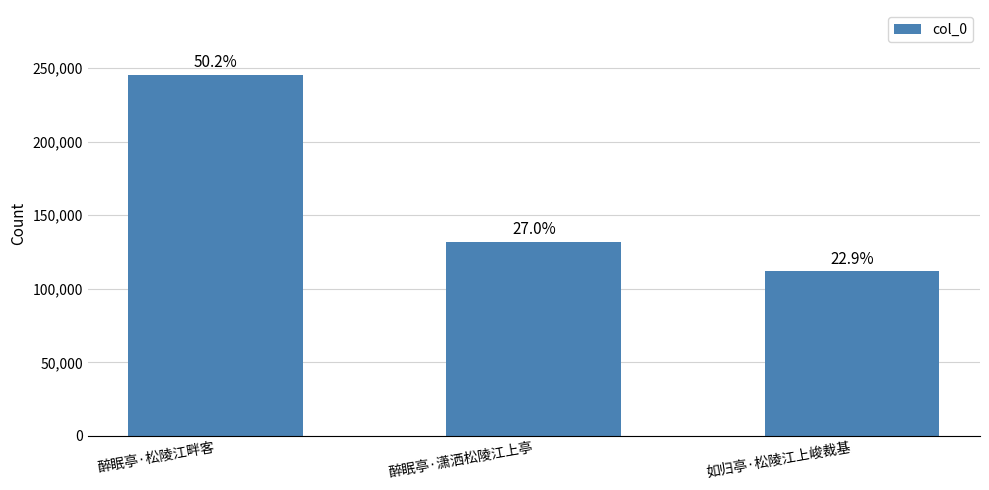

Reading left to right, extract all data points from this chart.

245227	131891	111790